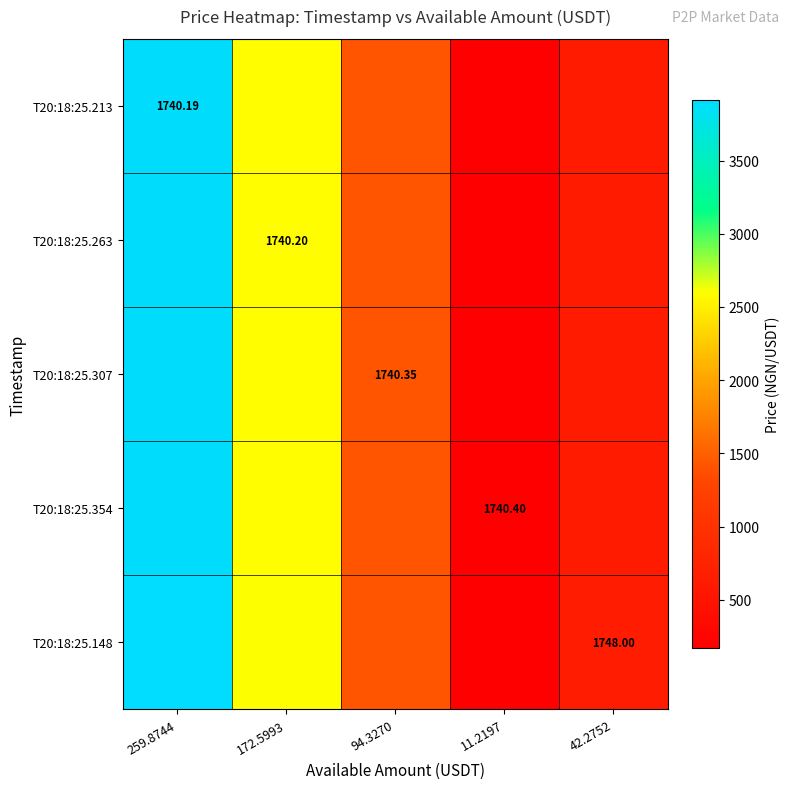

Is it true that T20:18:25.148 equals 169.0 at 11.2197?

True